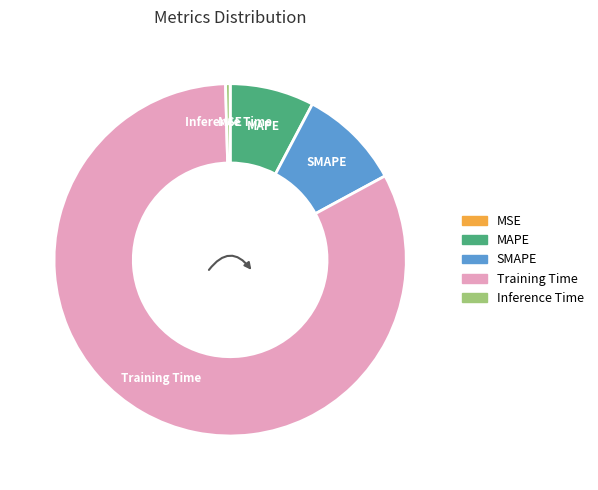

Which slice is the largest?

Training Time